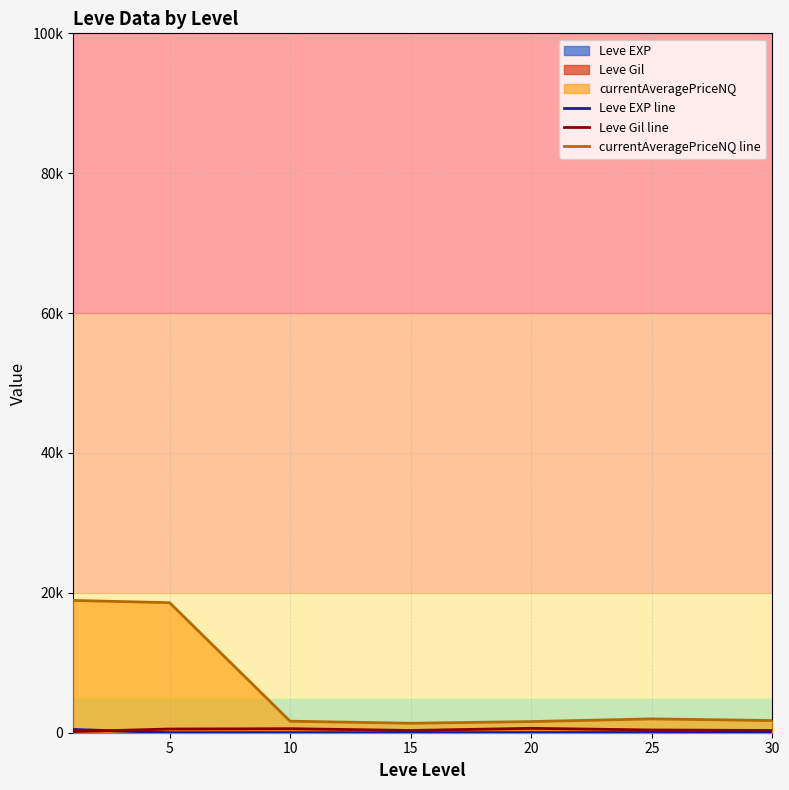

Where is the first local minimum for Leve Gil line?

15